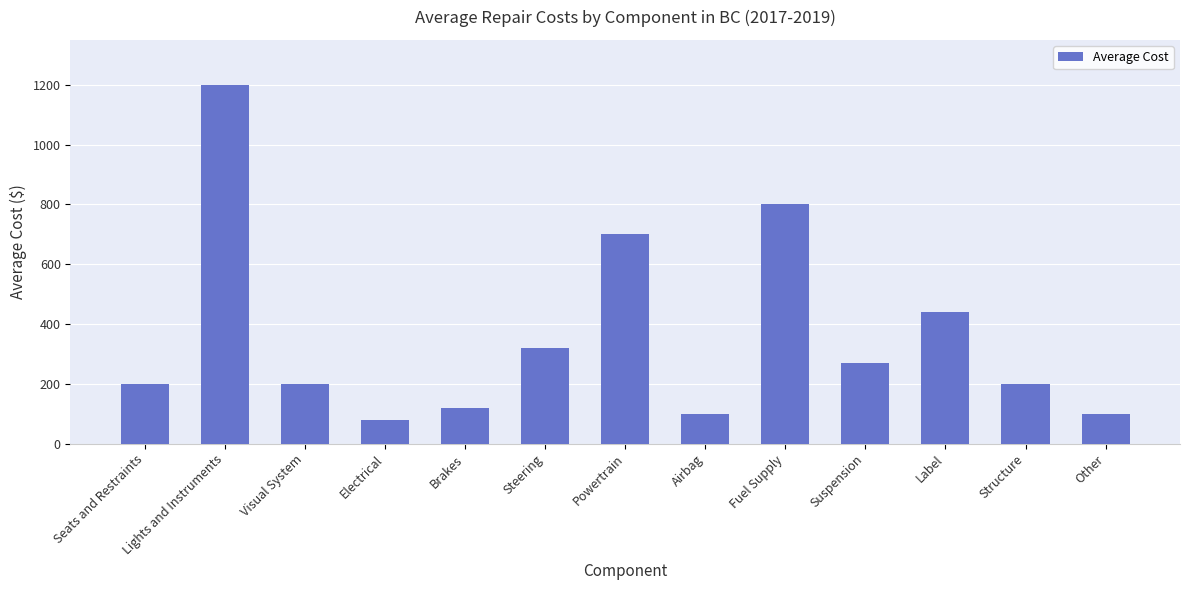

How many bars are there in total?

13